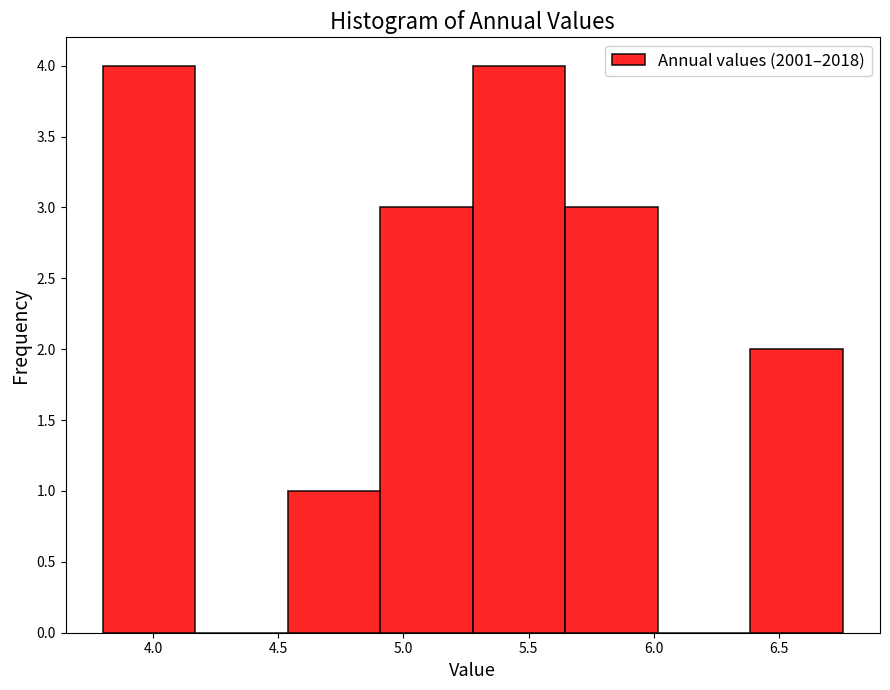

How tall is the bar that spans 5.65 to 6.00 on the x-axis? Neither the bar edges nor the heights are printed on the chart, so give them approximately, as read against the axes.

3